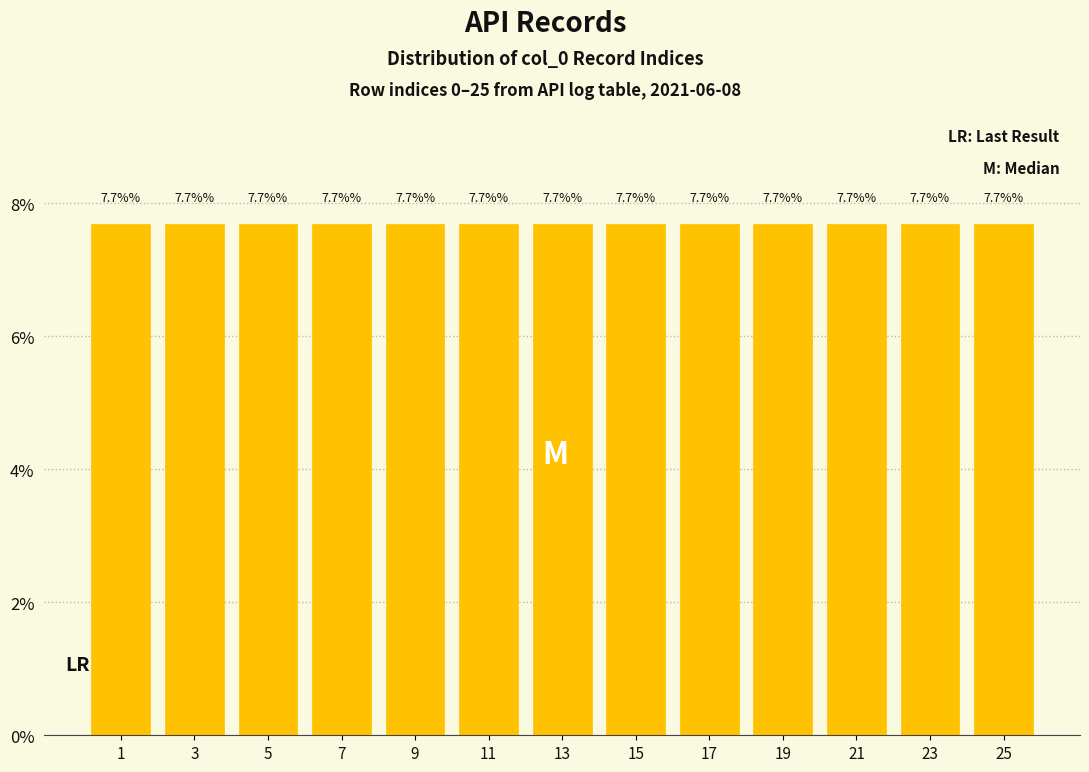

Reading left to right, list every bar in this chart as the range it spans on the x-axis followed by its height.

0 to 2: 7.7
2 to 4: 7.7
4 to 6: 7.7
6 to 8: 7.7
8 to 10: 7.7
10 to 12: 7.7
12 to 14: 7.7
14 to 16: 7.7
16 to 18: 7.7
18 to 20: 7.7
20 to 22: 7.7
22 to 24: 7.7
24 to 26: 7.7